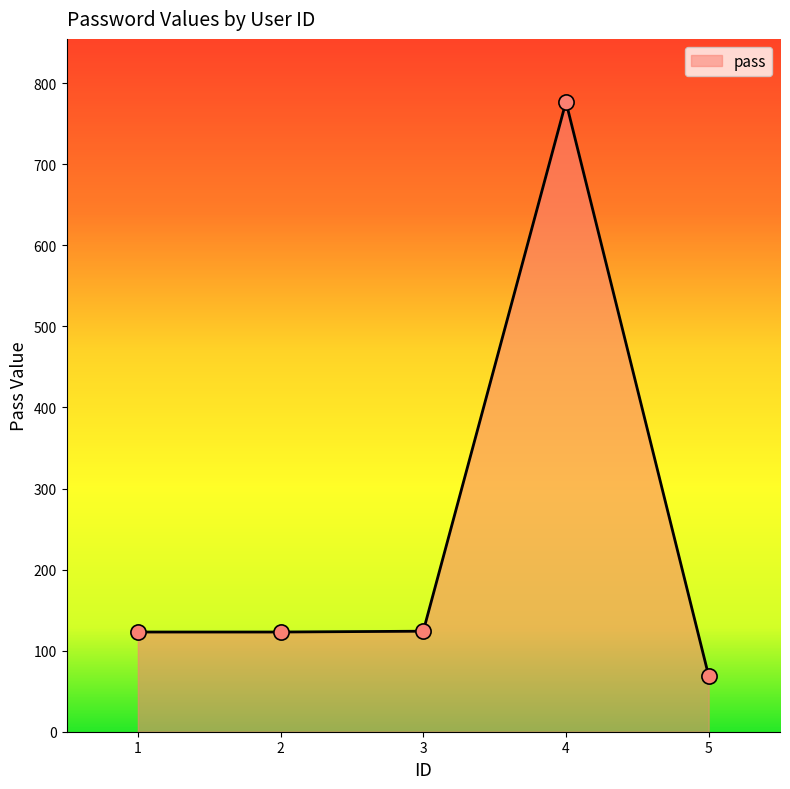

What is the ratio of the value at 2 to the value at 1?

1.0